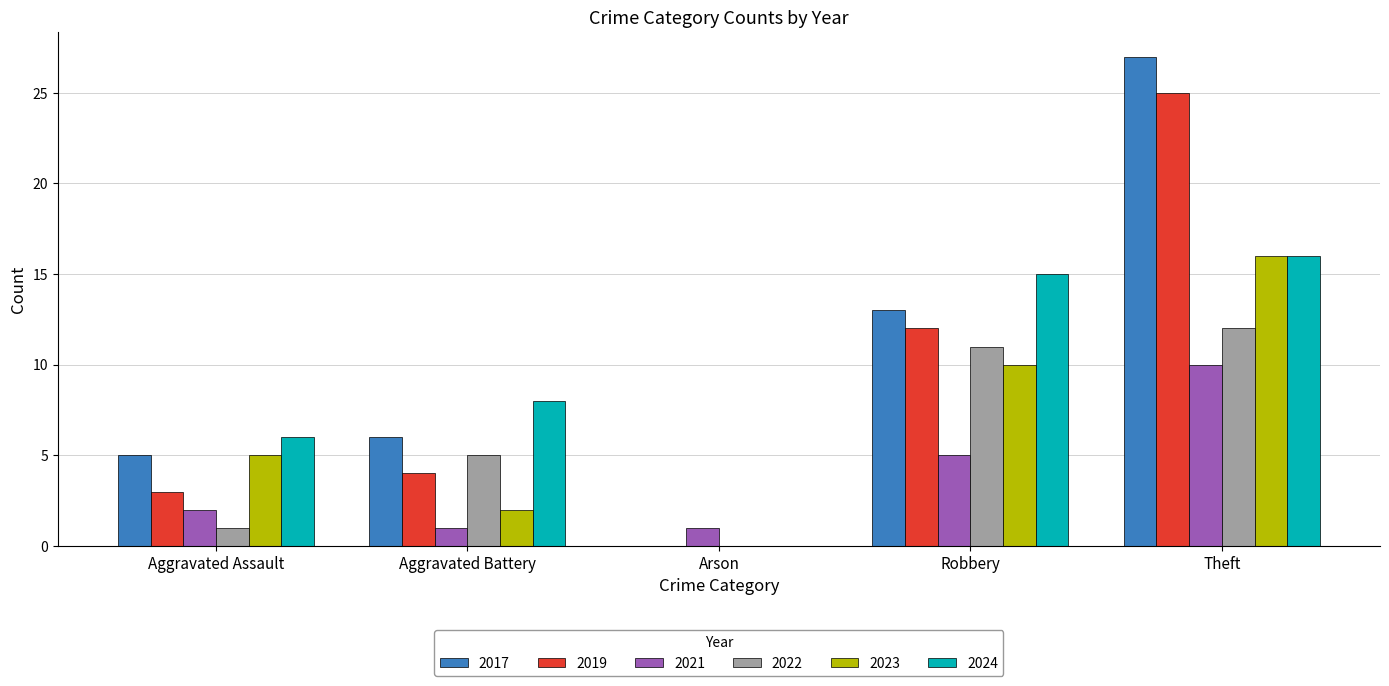

Which category has the highest value in the 2023 series?

Theft